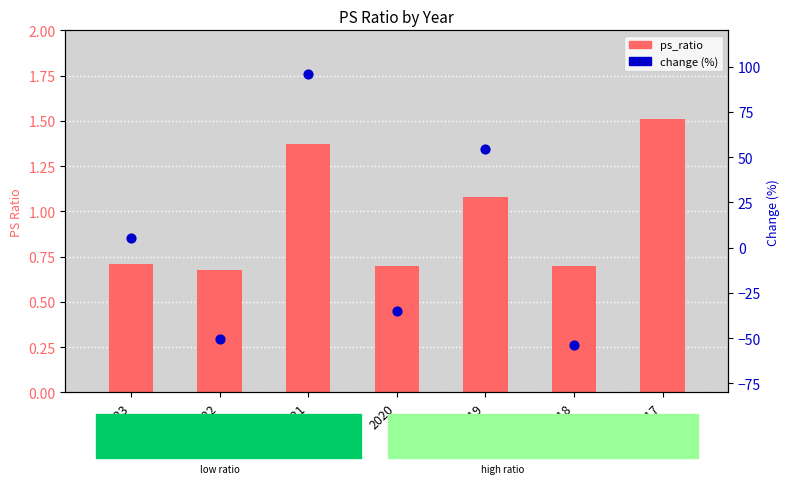

What is the change in value from 2019 to 2017?

+0.4